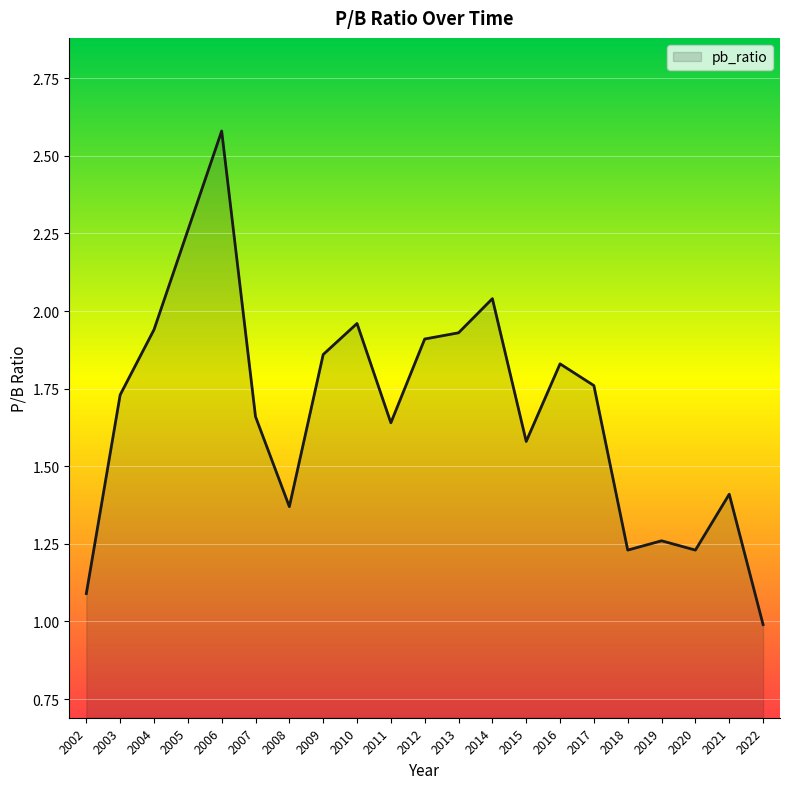

Is it true that the value at 2012 is 2.9?

False